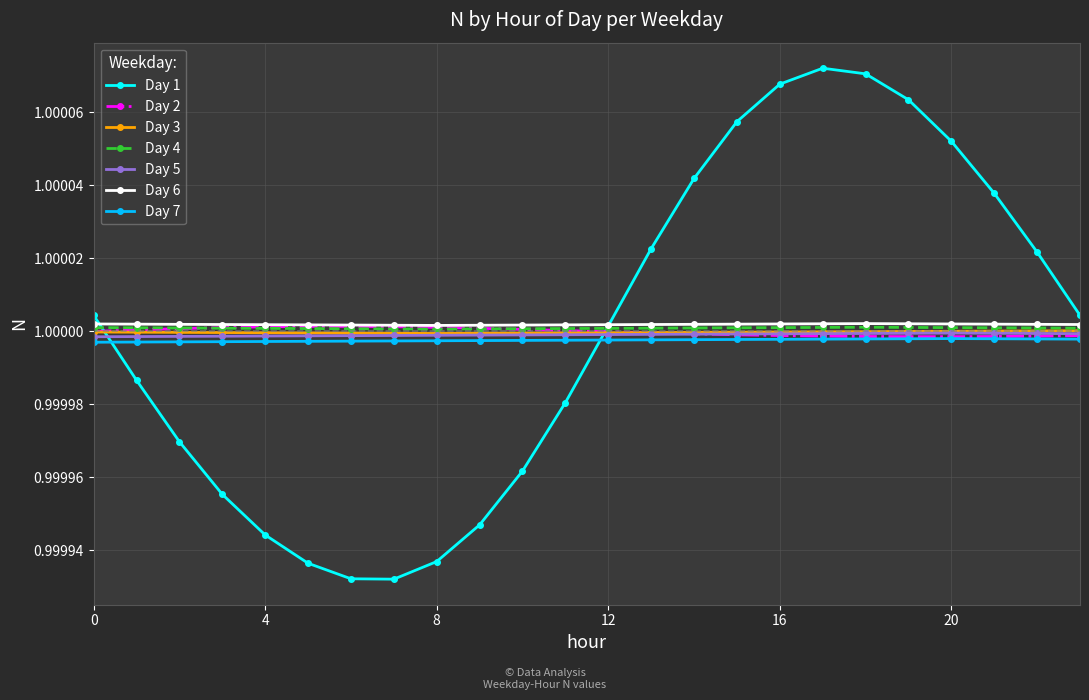

True or false: Day 3 and Day 6 cross at least once.

False